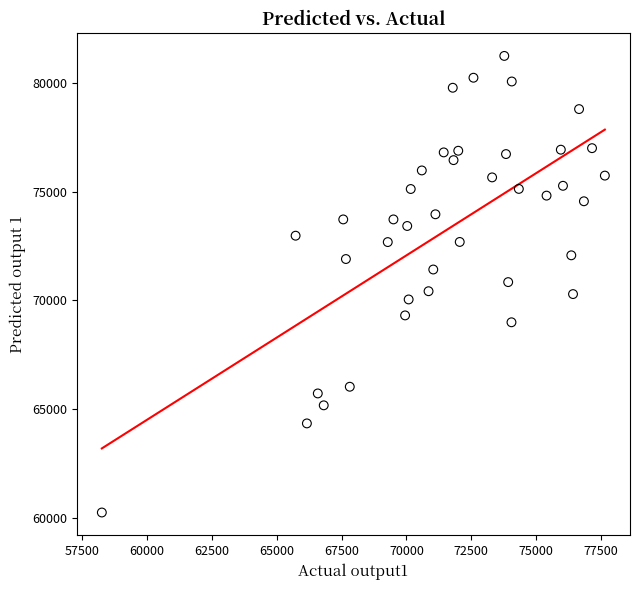

What is the range of X values (max minus min)?

19387.4